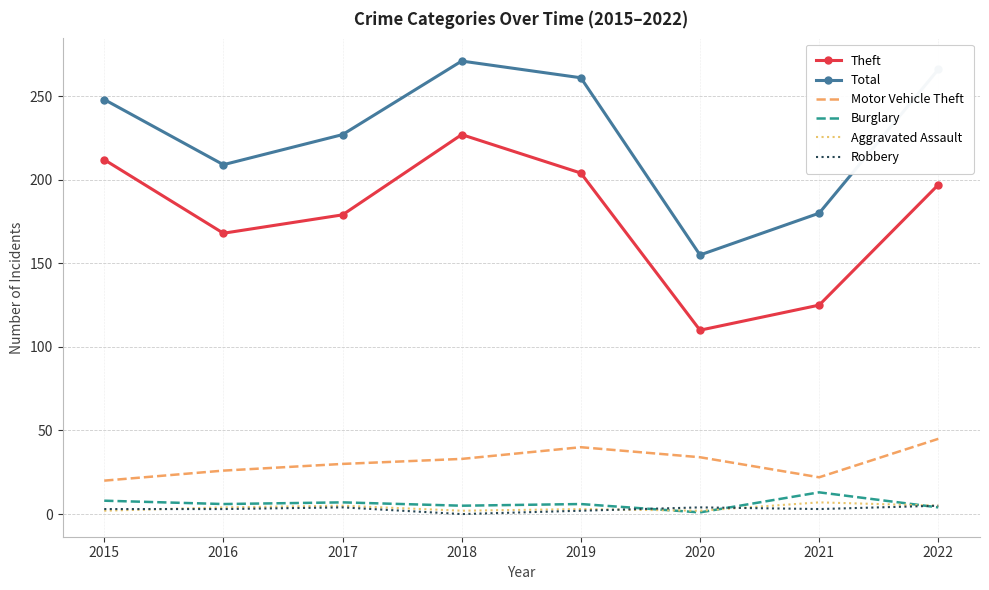

True or false: Burglary and Total intersect in this chart.

False